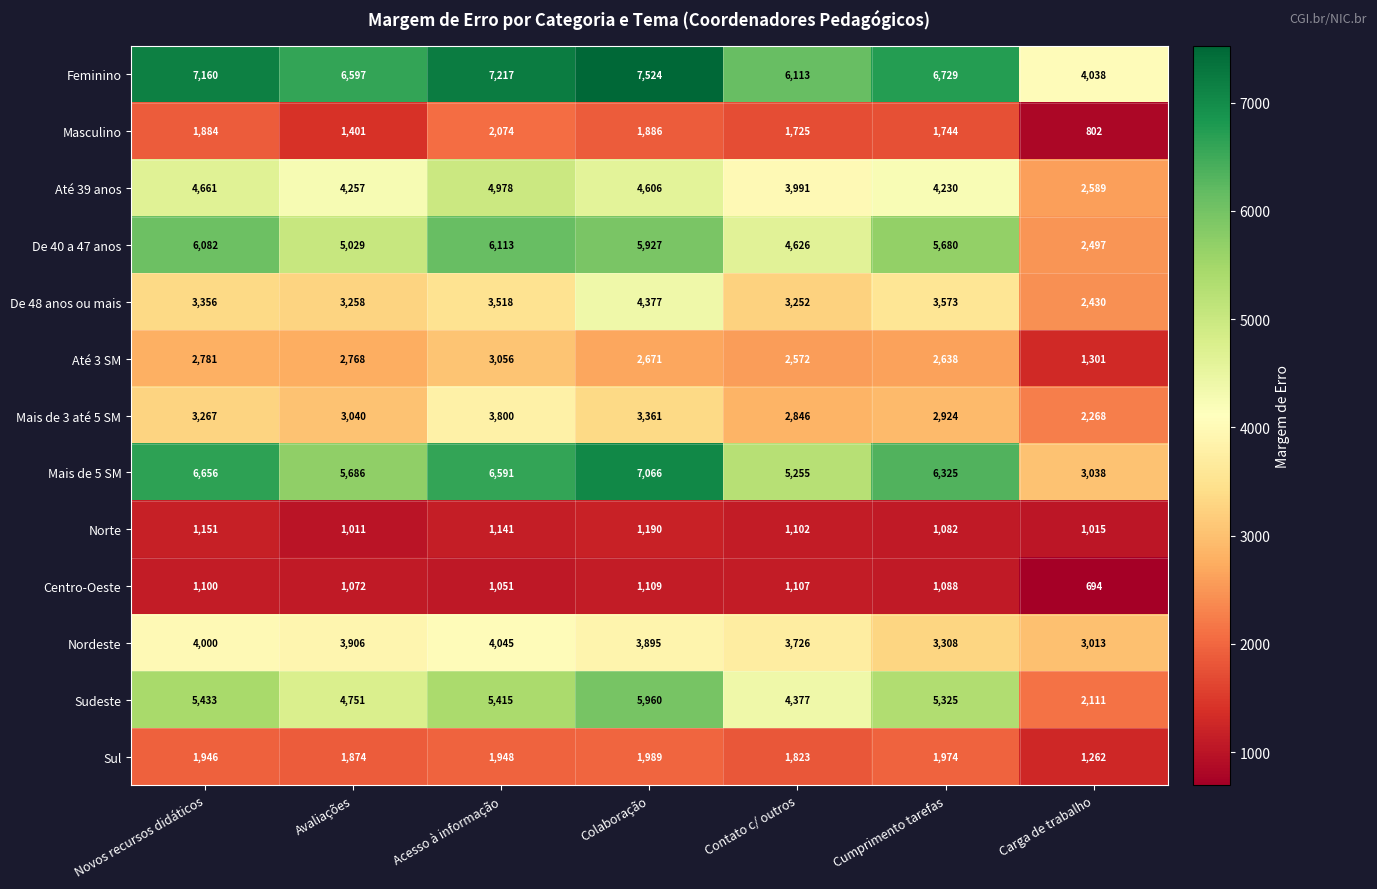

The Nordeste series shows 1006 at Acesso à informação. True or false?

False